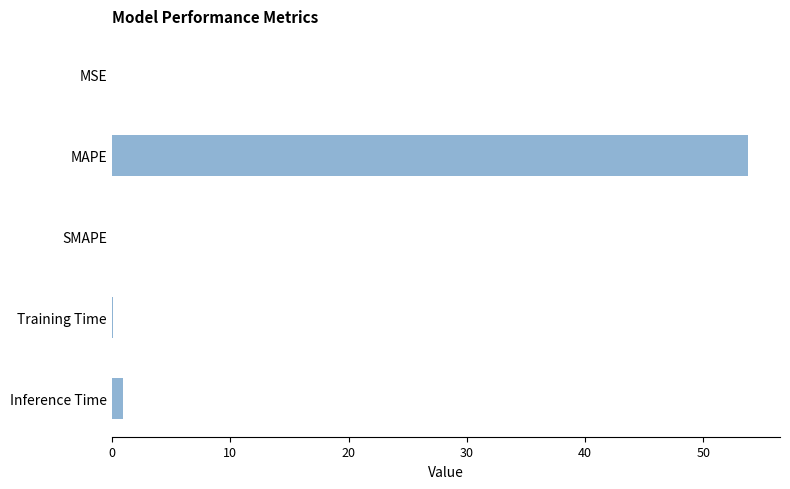

At which category does the chart reach its peak across all series?

MAPE